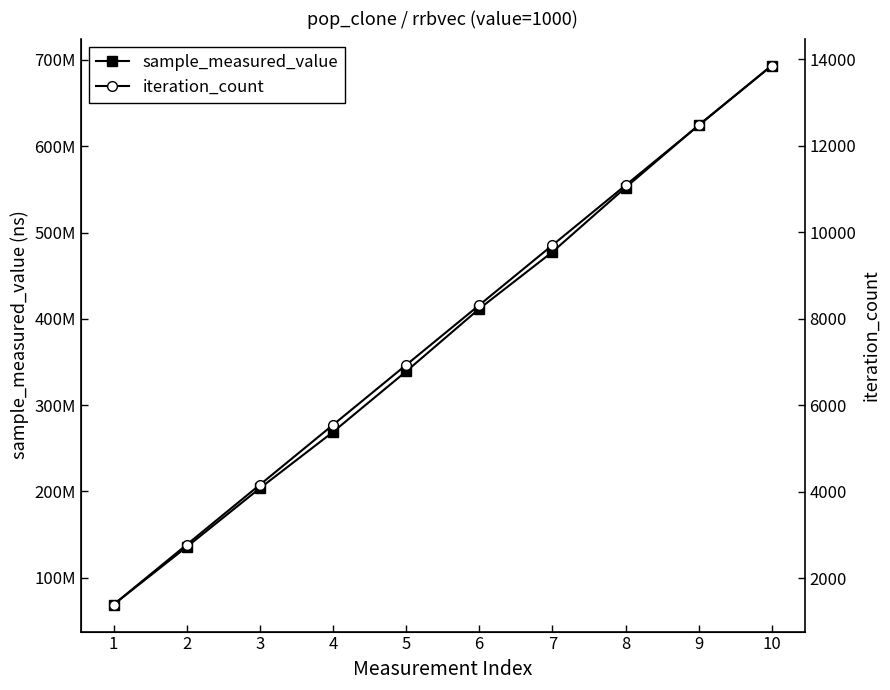

What is the average value of the iteration_count series?

7618